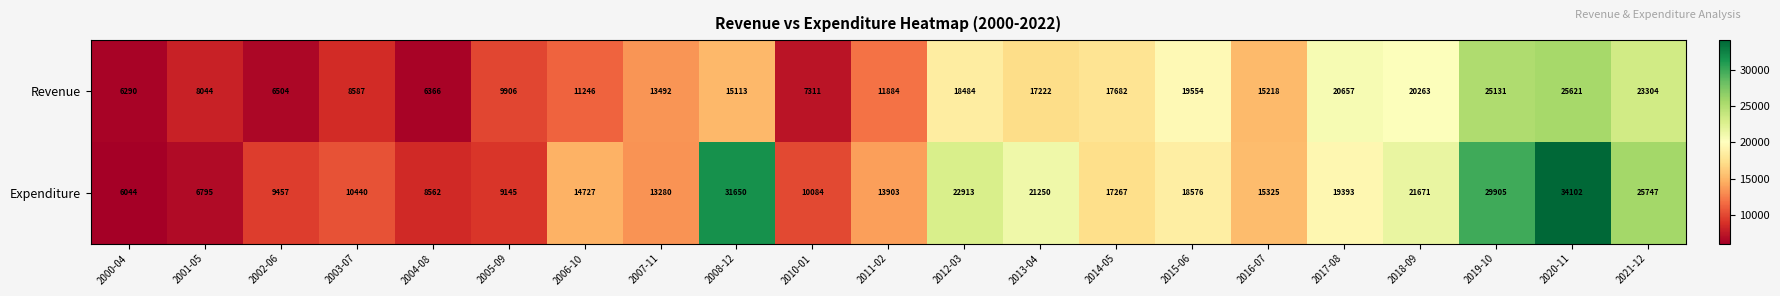

What is the highest value of the Revenue series?

25621